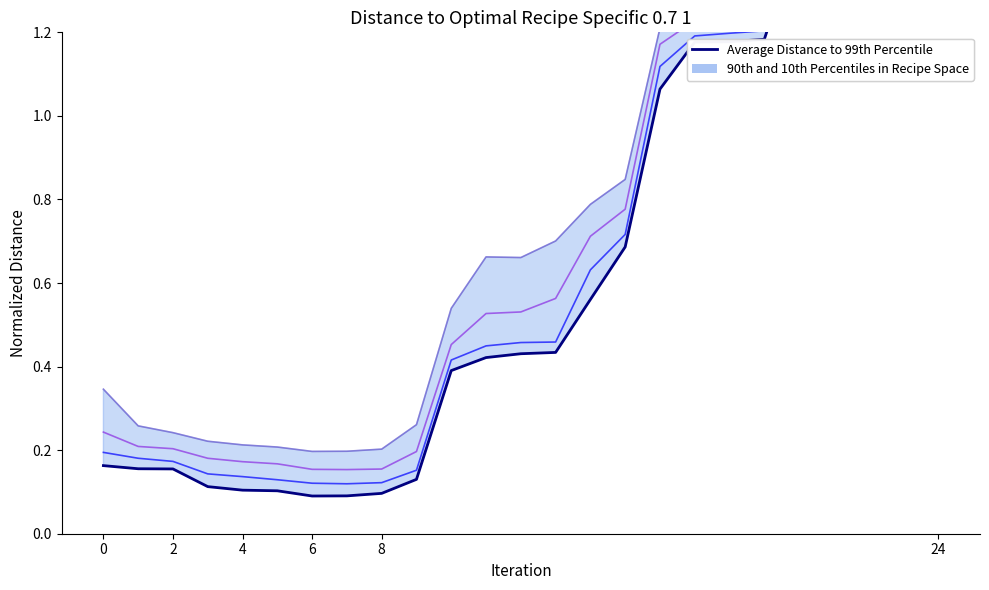

What is the difference between the second highest and minimum values in the Average Distance to 99th Percentile series?

1.8